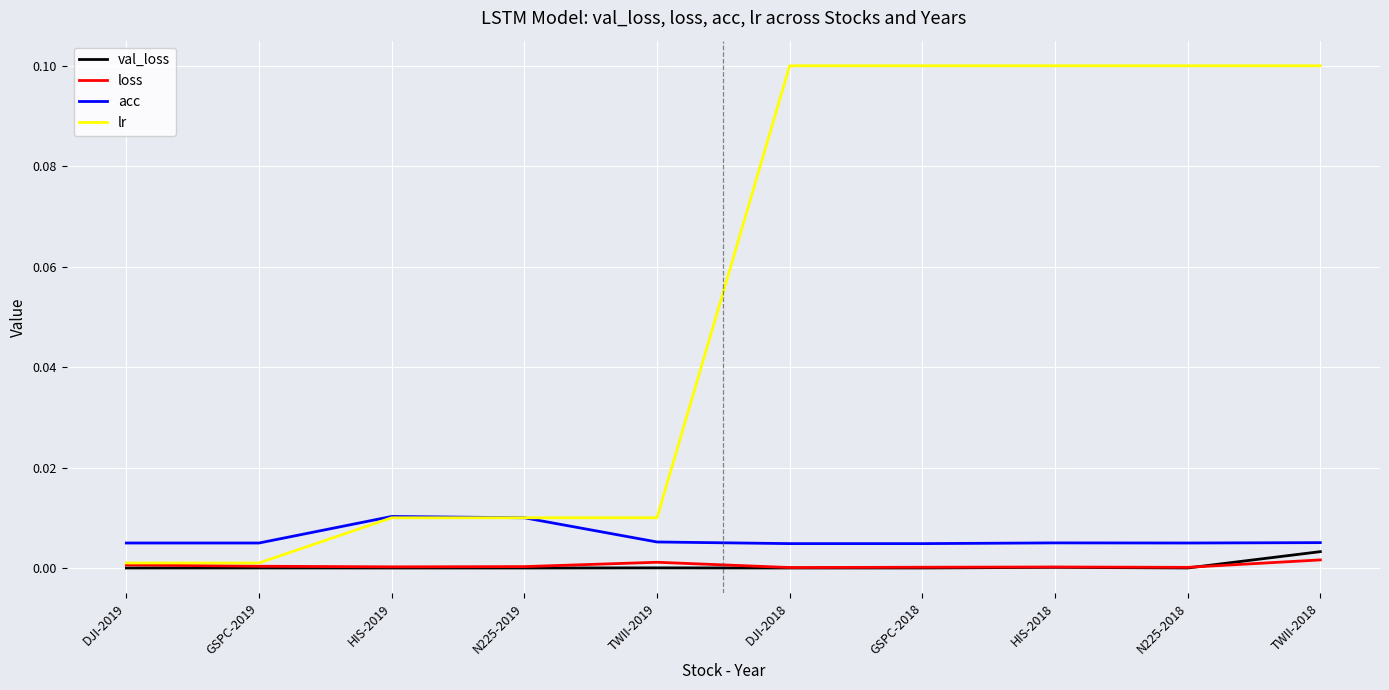

True or false: loss and acc intersect in this chart.

False